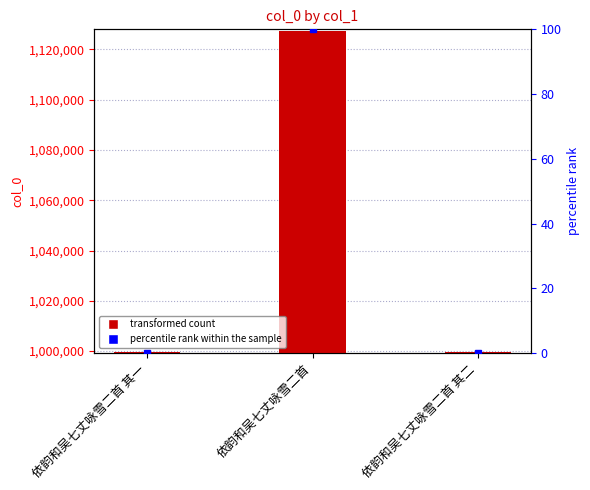

The chart shows a value of 999724 at 依韵和吴七丈咏雪二首 其二. True or false?

True